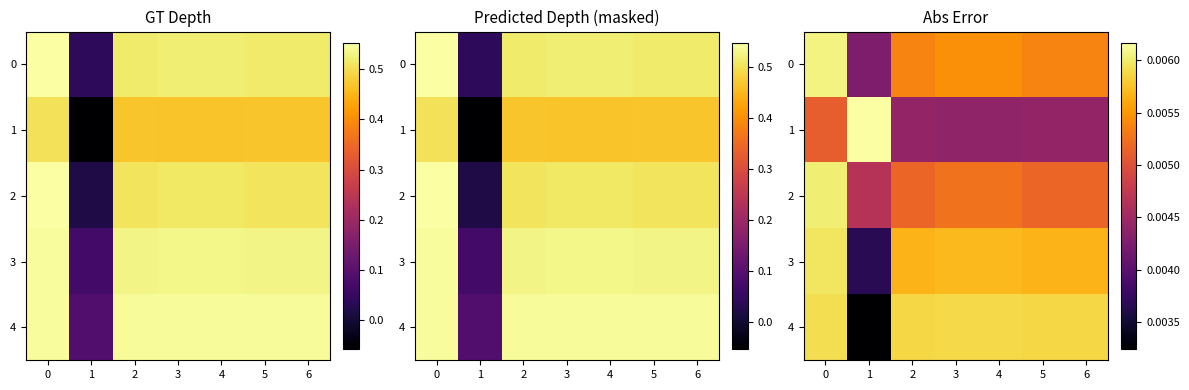

True or false: 3 has a value of 0.0 at 3.

False